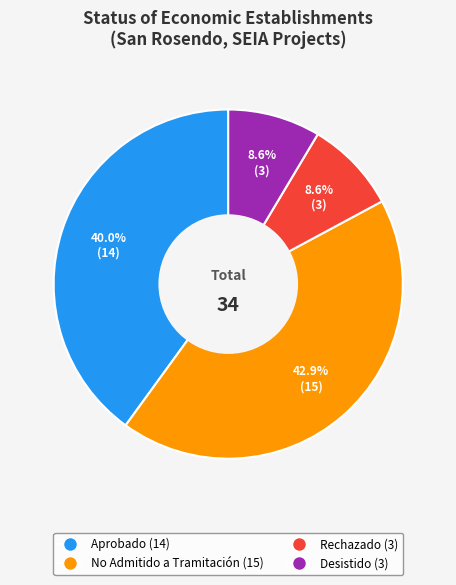

Which slice is the largest?

No Admitido a Tramitación